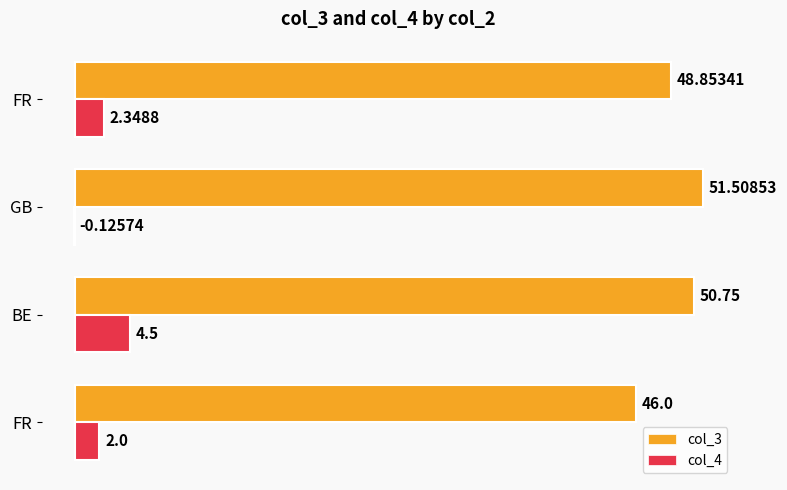

At which category does the chart reach its peak across all series?

GB